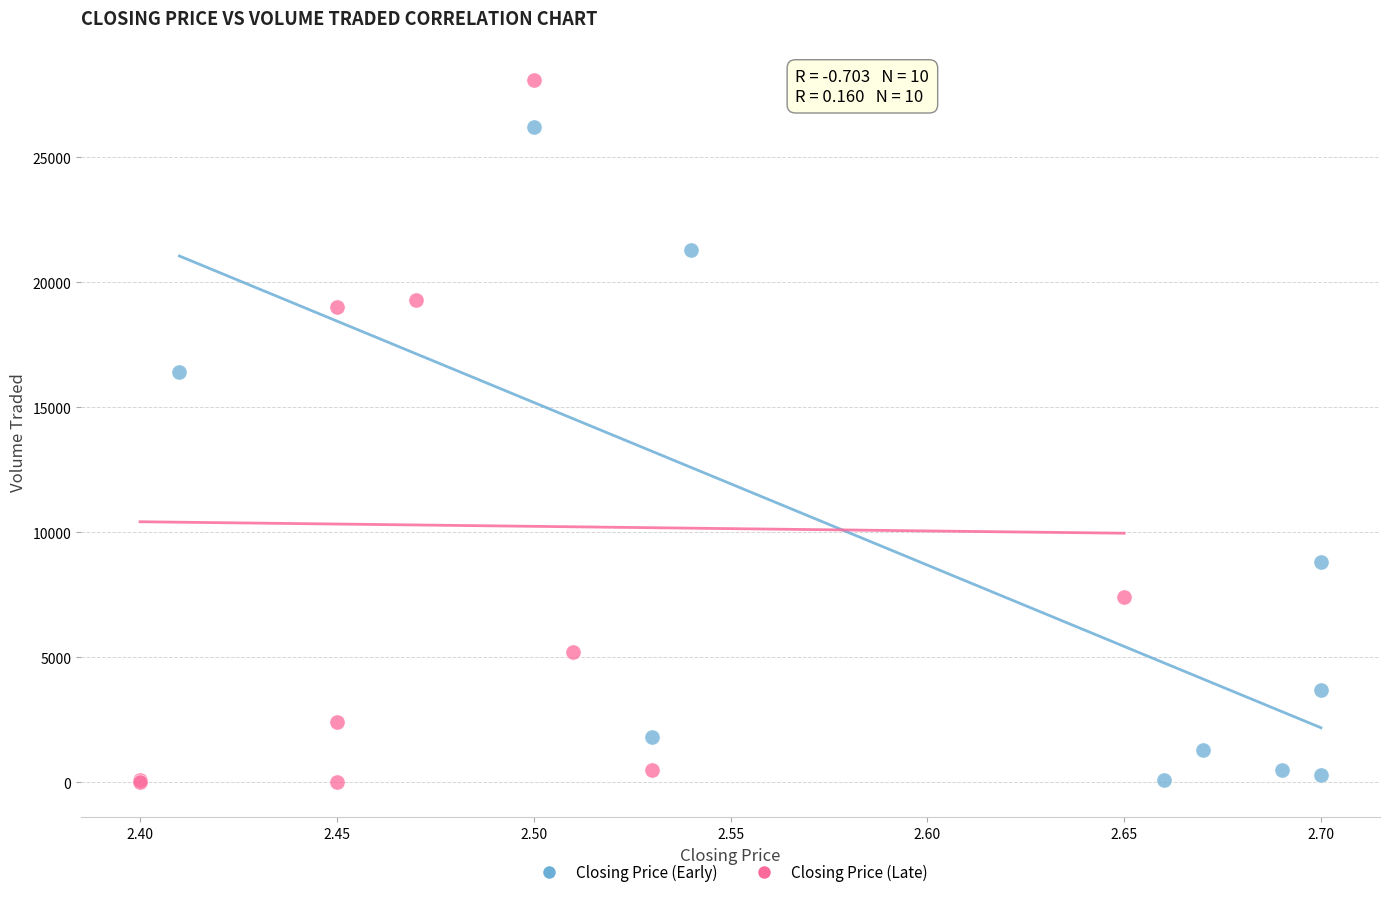

Which series contains the highest Y value?

Closing Price (Late)